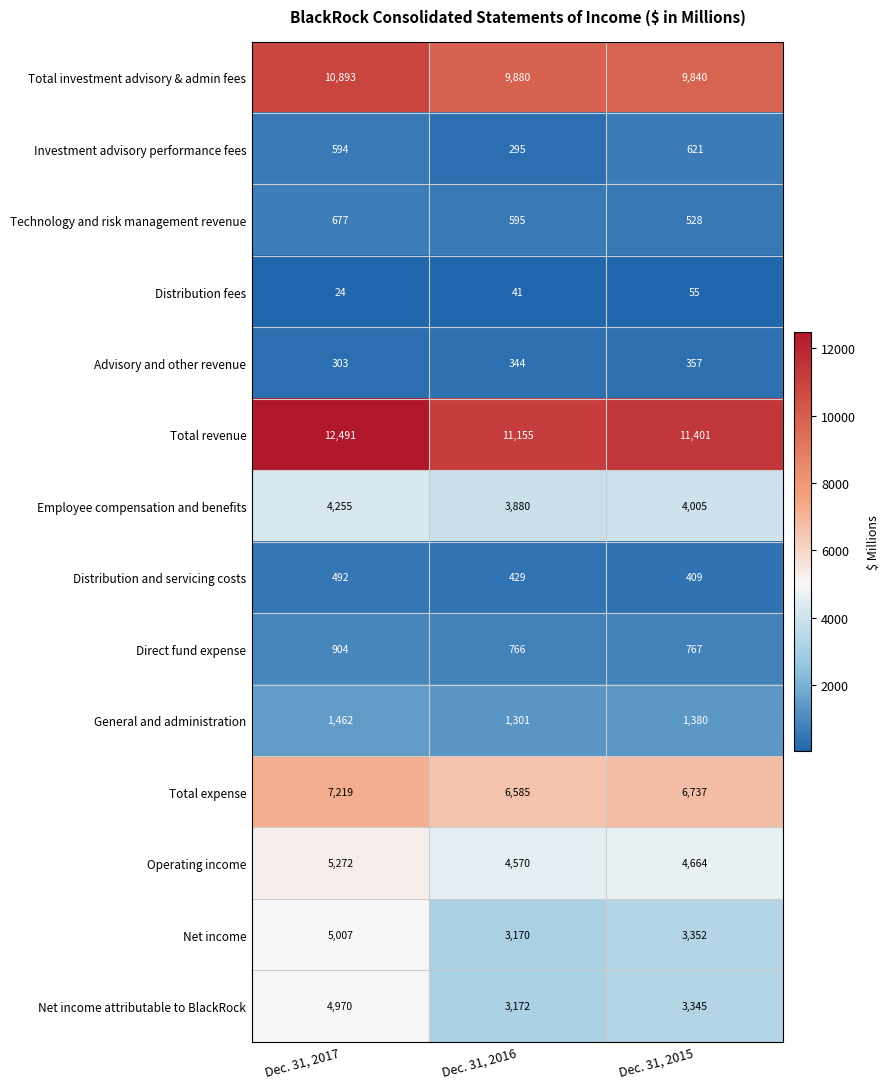

Rank the series by their maximum value, from lowest to highest.

Distribution fees, Advisory and other revenue, Distribution and servicing costs, Investment advisory performance fees, Technology and risk management revenue, Direct fund expense, General and administration, Employee compensation and benefits, Net income attributable to BlackRock, Net income, Operating income, Total expense, Total investment advisory & admin fees, Total revenue